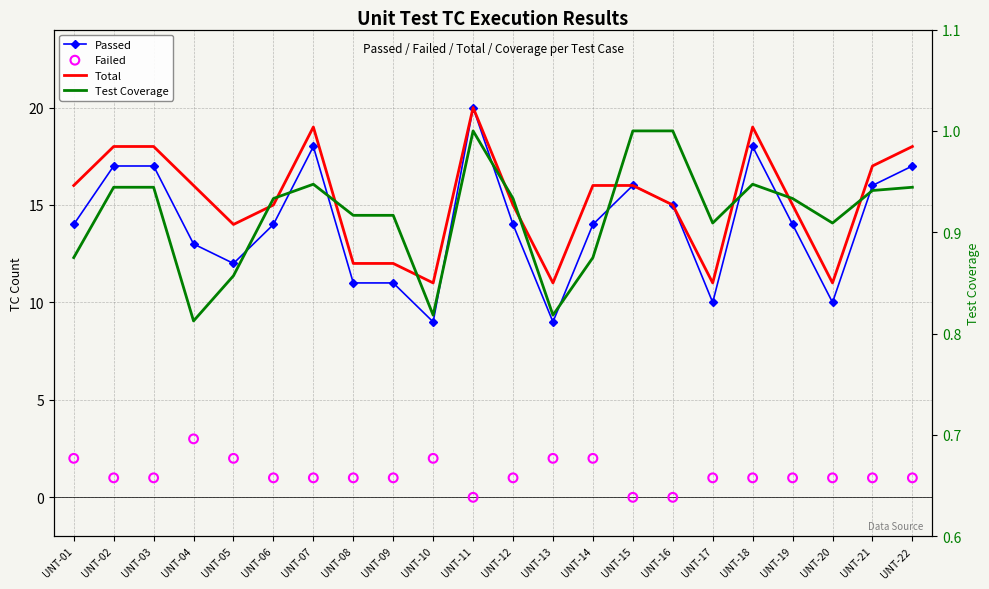

Which series contains the highest Y value?

Passed